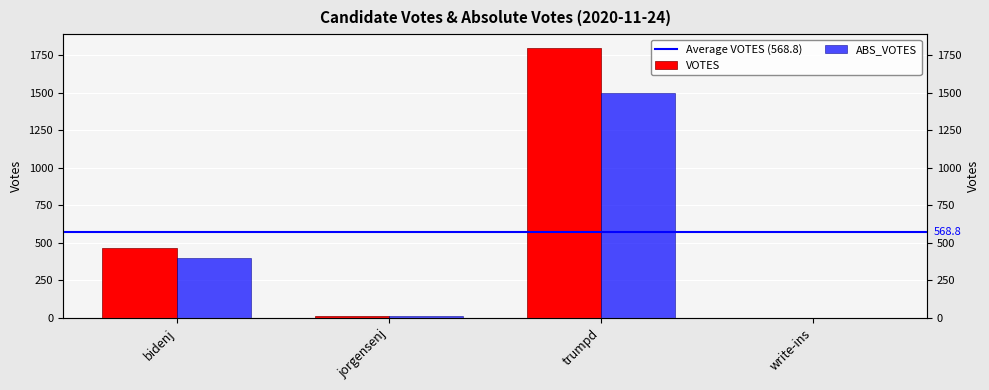

True or false: VOTES has a value of 13 at jorgensenj.

True